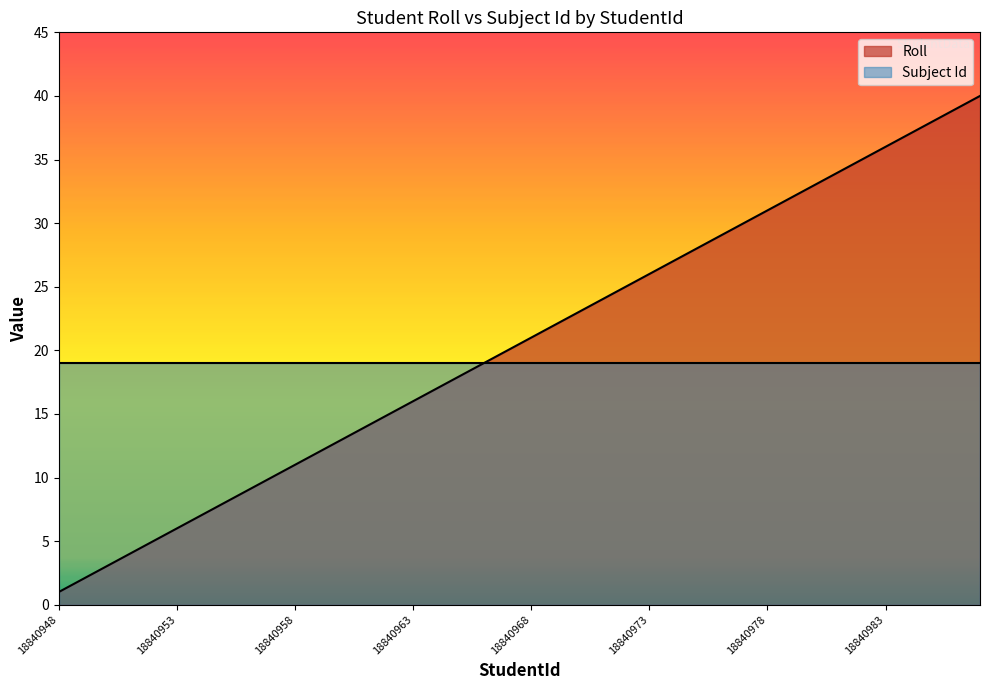

Rank the categories by value from highest to lowest.

18840987, 18840986, 18840985, 18840984, 18840983, 18840982, 18840981, 18840980, 18840979, 18840978, 18840977, 18840976, 18840975, 18840974, 18840973, 18840972, 18840971, 18840970, 18840969, 18840968, 18840967, 18840966, 18840965, 18840964, 18840963, 18840962, 18840961, 18840960, 18840959, 18840958, 18840957, 18840956, 18840955, 18840954, 18840953, 18840952, 18840951, 18840950, 18840949, 18840948